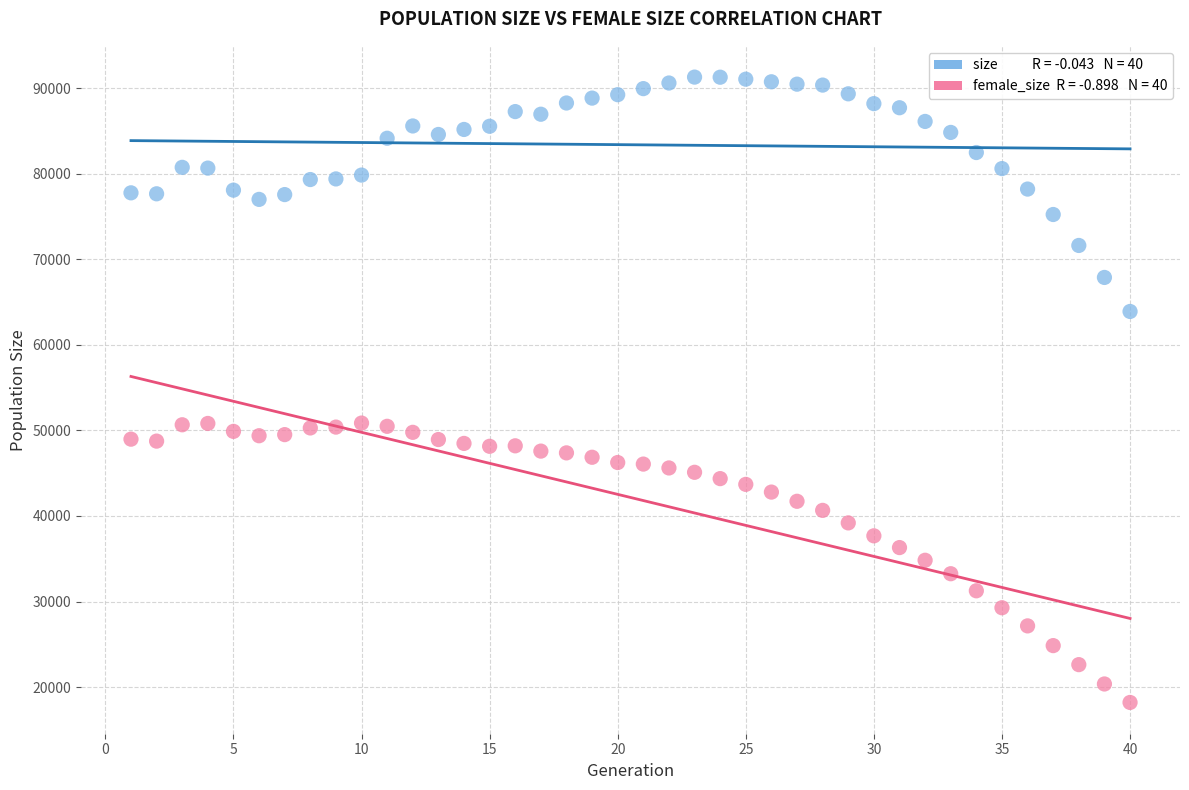

Across all data points, what is the range of X values (max minus min)?

39